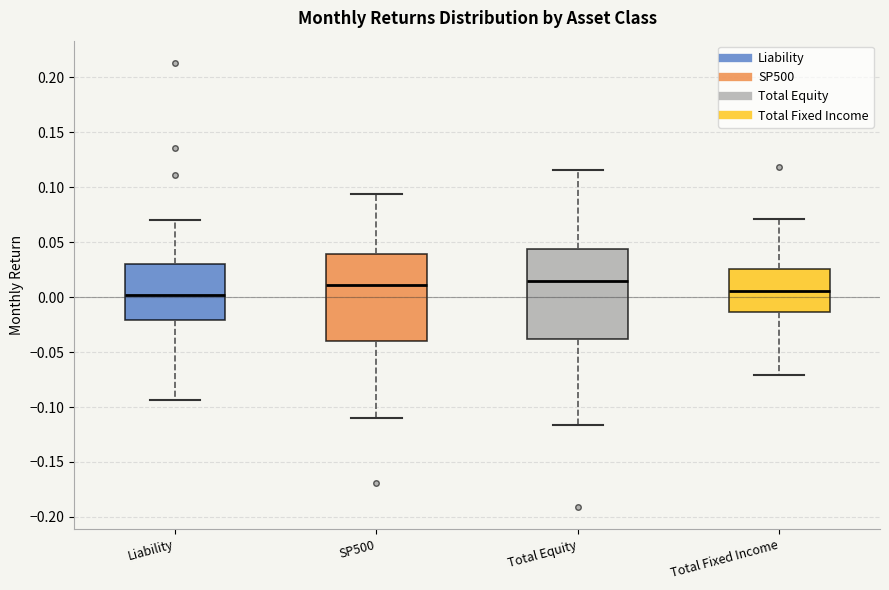

Reading left to right, transcribe this box plot: for each box, give where its median line is, the range the box spans, and where its two whiskers end, as read against the y-axis. The values are not printed on the chart, so give them approximately, as read against the axis.

Liability: median 0.000, box -0.020 to 0.030, whiskers -0.095 to 0.070
SP500: median 0.010, box -0.040 to 0.040, whiskers -0.110 to 0.095
Total Equity: median 0.015, box -0.040 to 0.045, whiskers -0.115 to 0.115
Total Fixed Income: median 0.005, box -0.015 to 0.025, whiskers -0.070 to 0.070